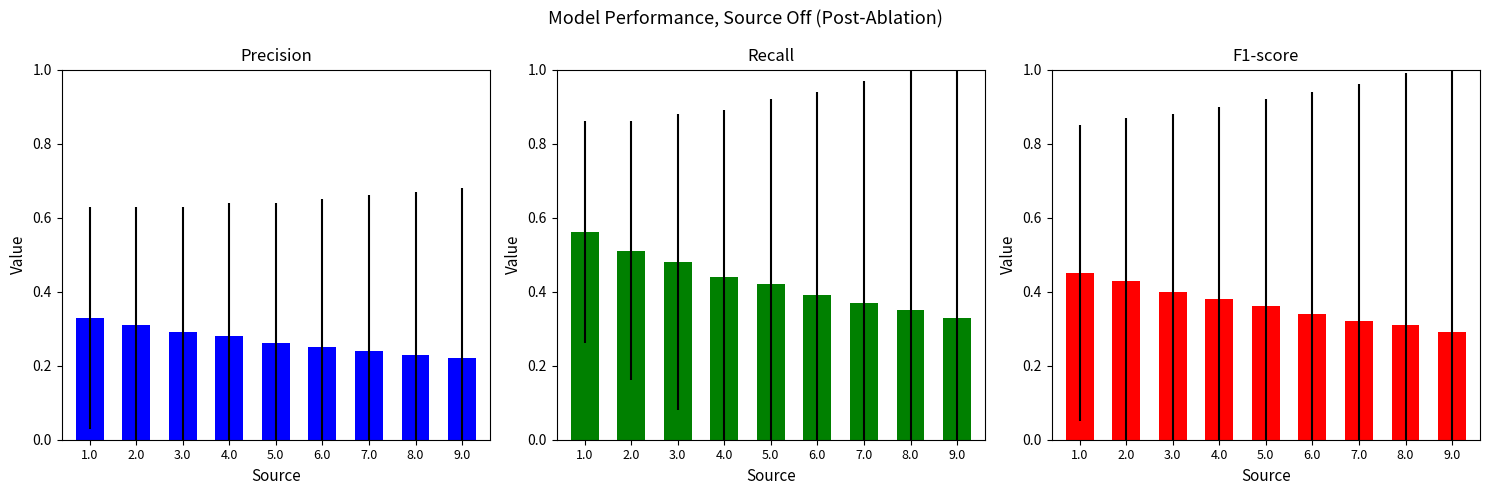

What is the label of the 4th bar from the right?

6.0